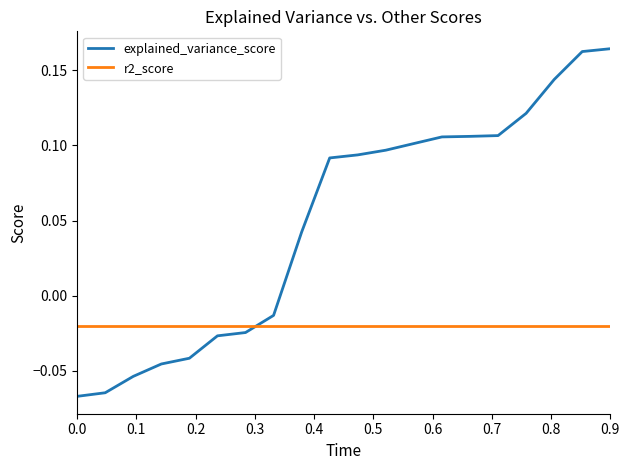

List the series in order of their peak value, lowest first.

r2_score, explained_variance_score